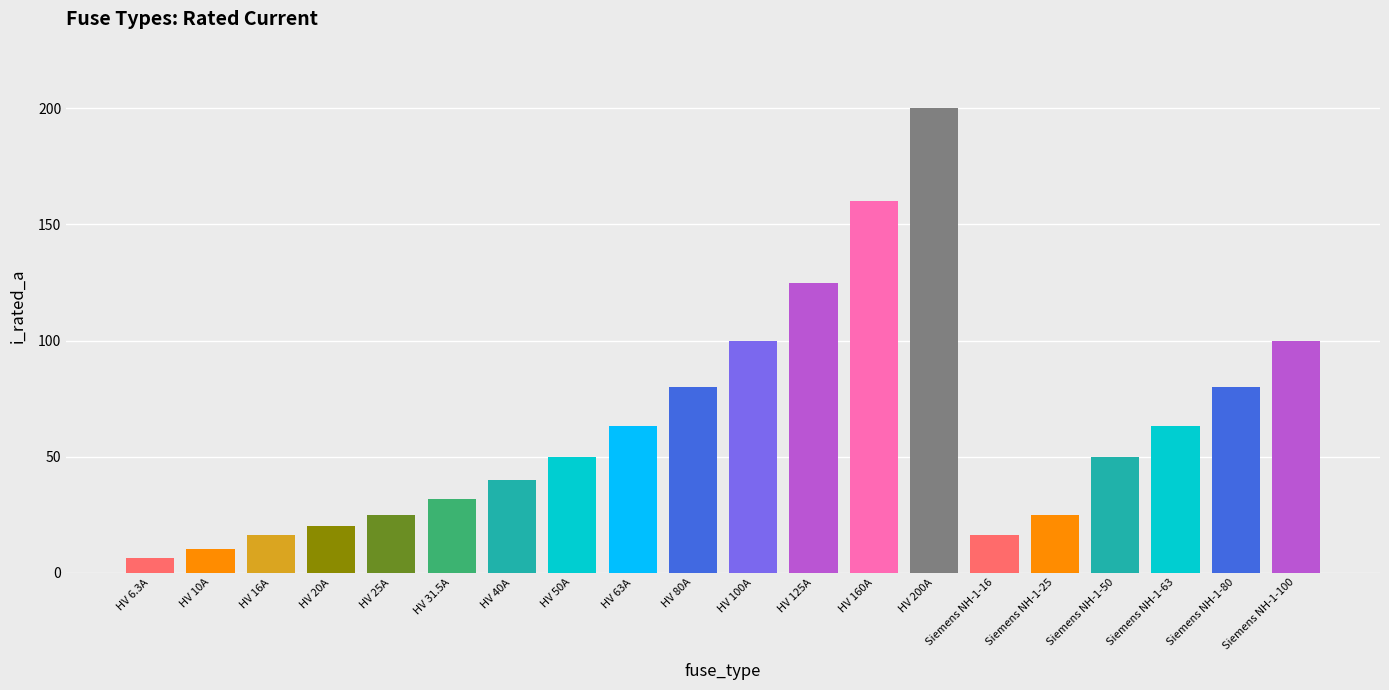

What is the minimum value shown in the chart?

6.3